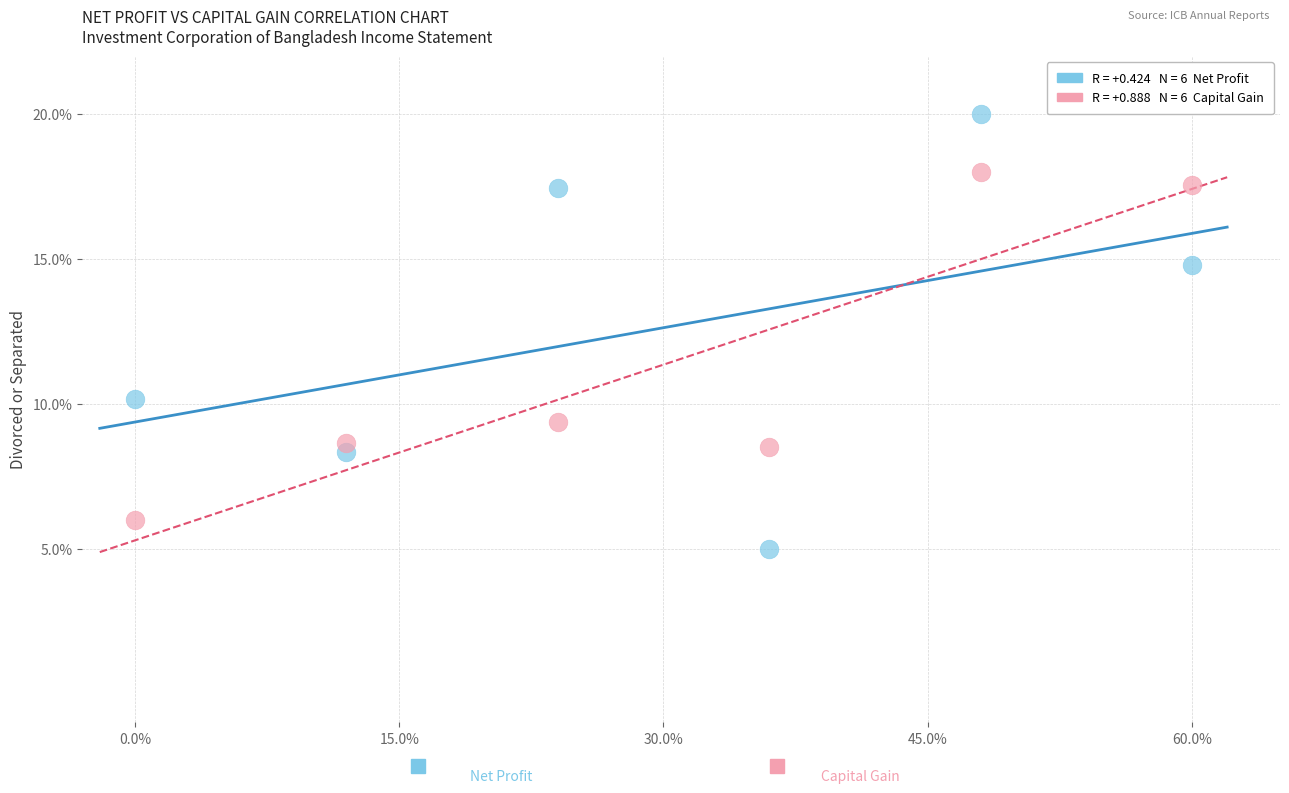

Across all data points, what is the range of X values (max minus min)?

60.0